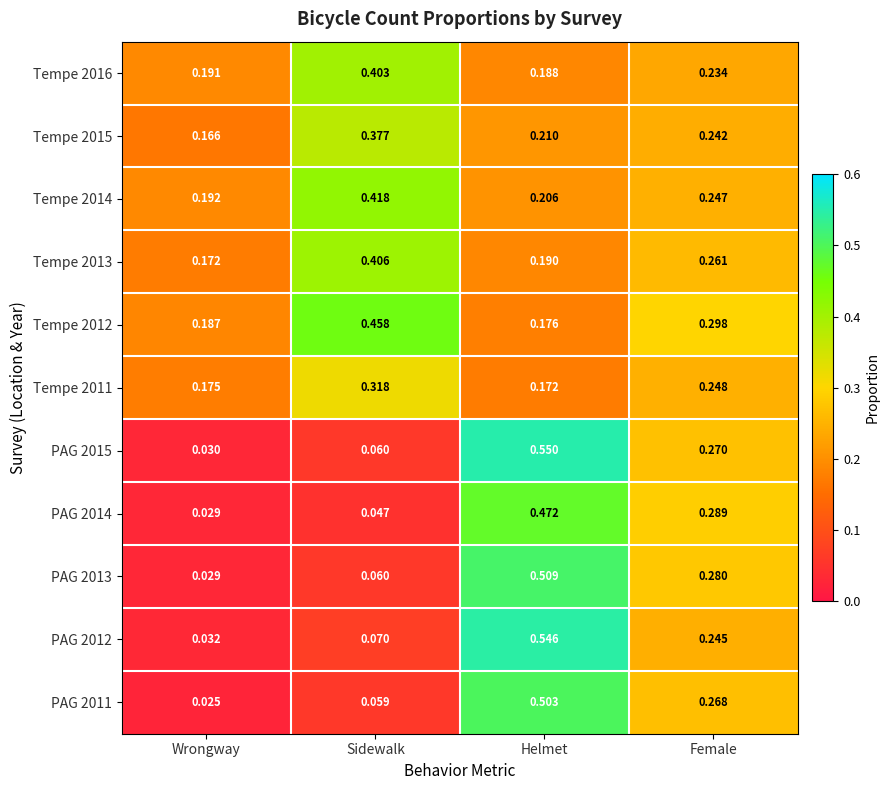

How many data points does each series have?

4